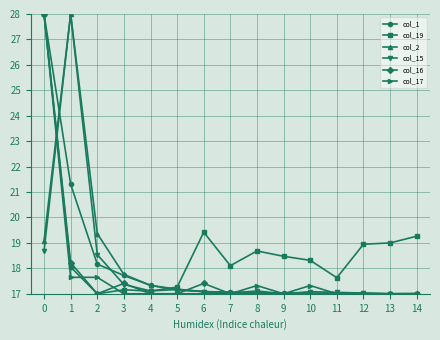

What is the difference between the second highest and second lowest values in the col_19 series?

2.3